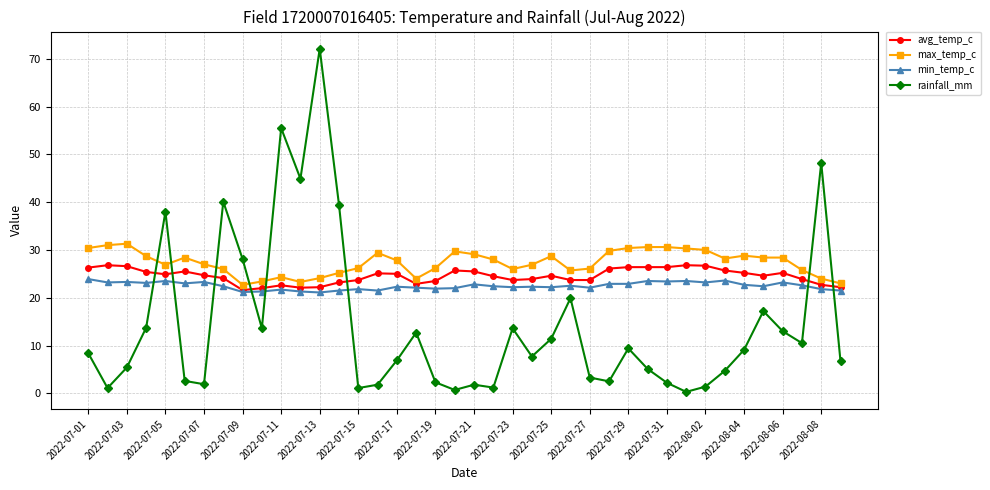

What is the lowest value of the max_temp_c series?

22.7